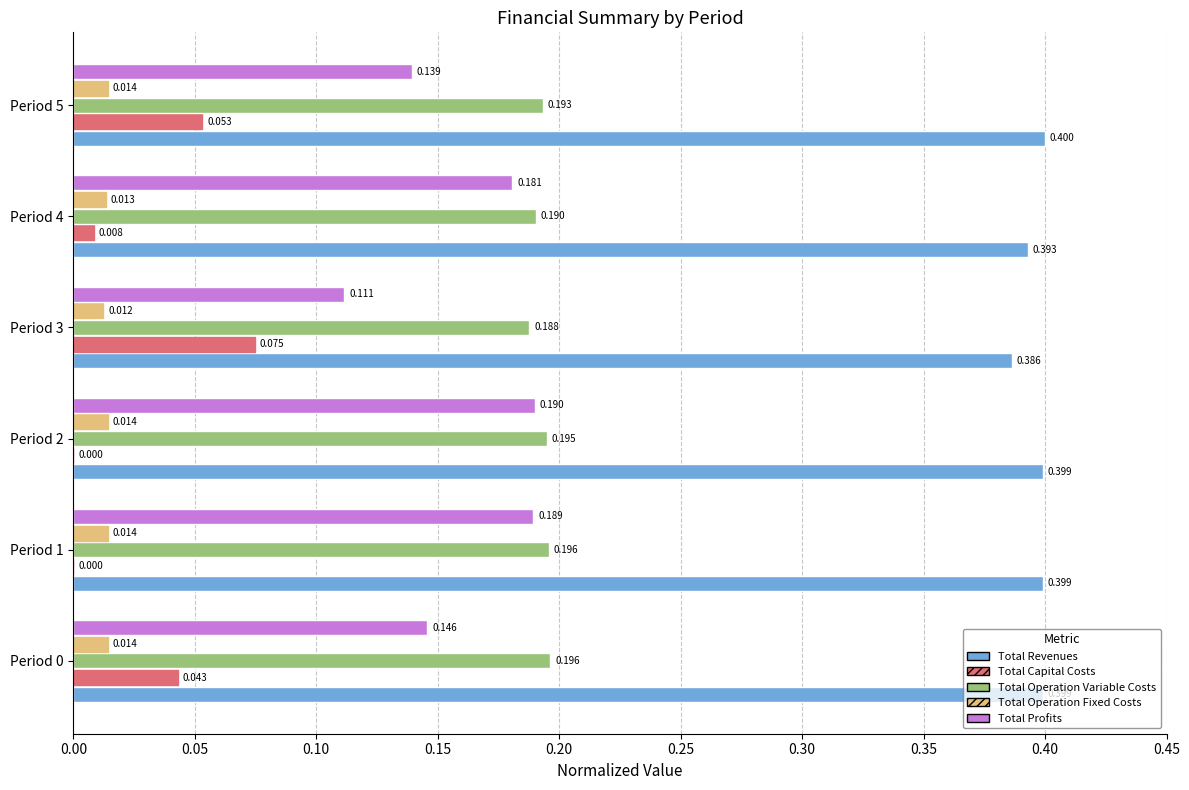

Which series changed the most between Period 2 and Period 5?

Total Capital Costs